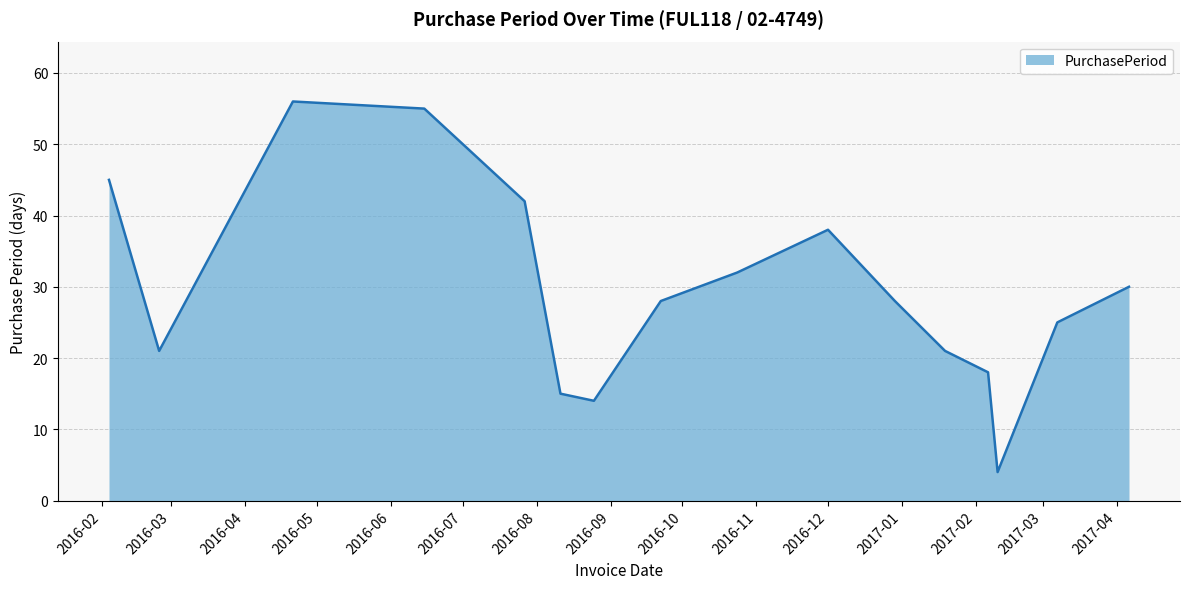

What is the smallest value displayed?

4